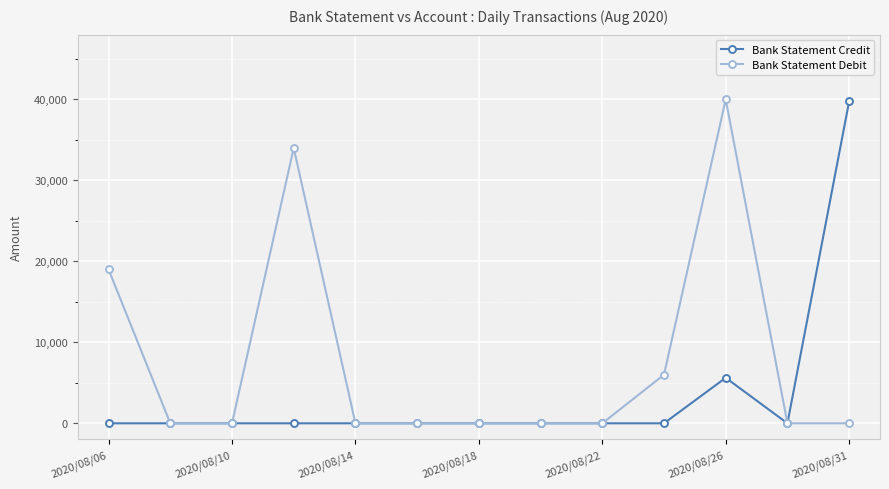

What is the greatest value displayed?

40000